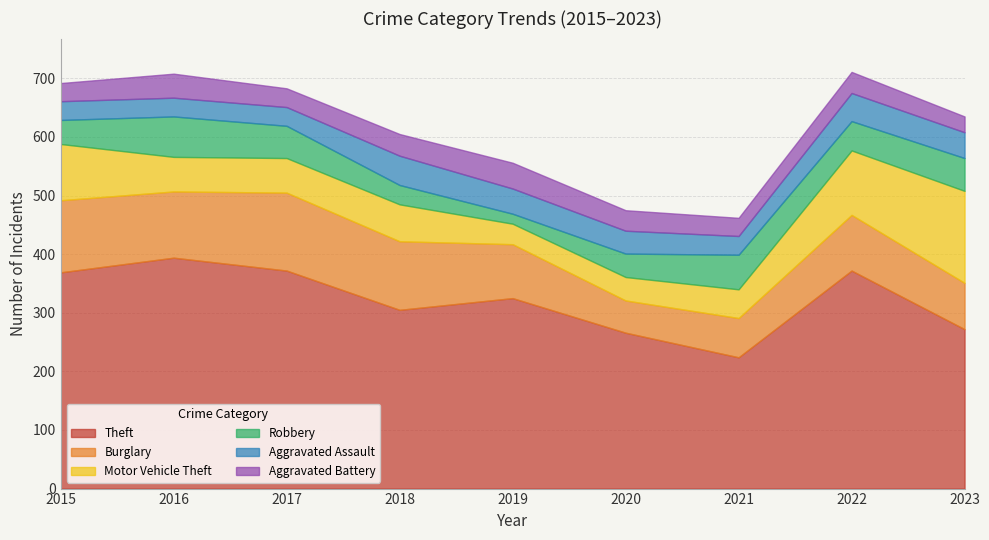

True or false: Theft has a value of 93 at 2021.

False